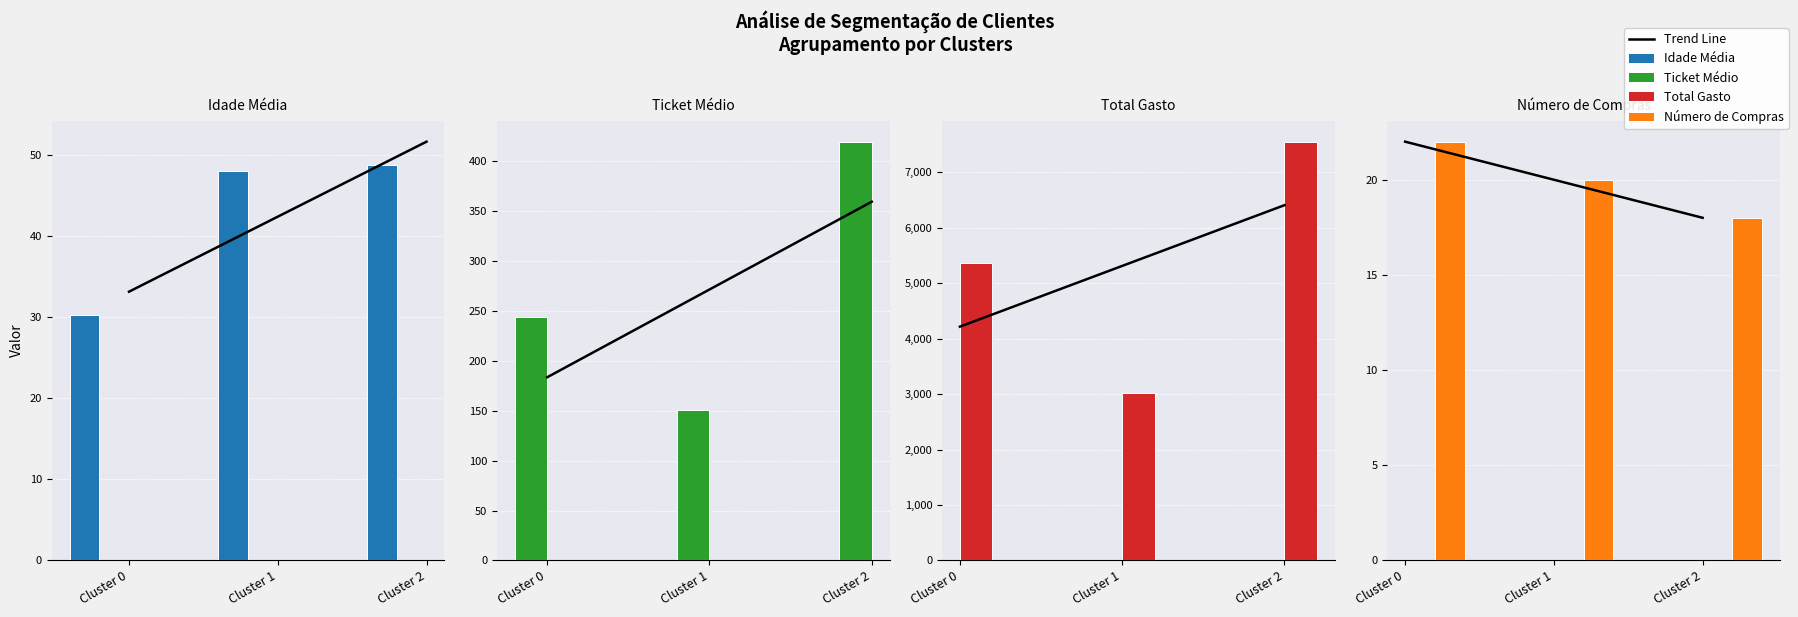

List the labels in order of Idade Média value, largest first.

Cluster 2, Cluster 1, Cluster 0